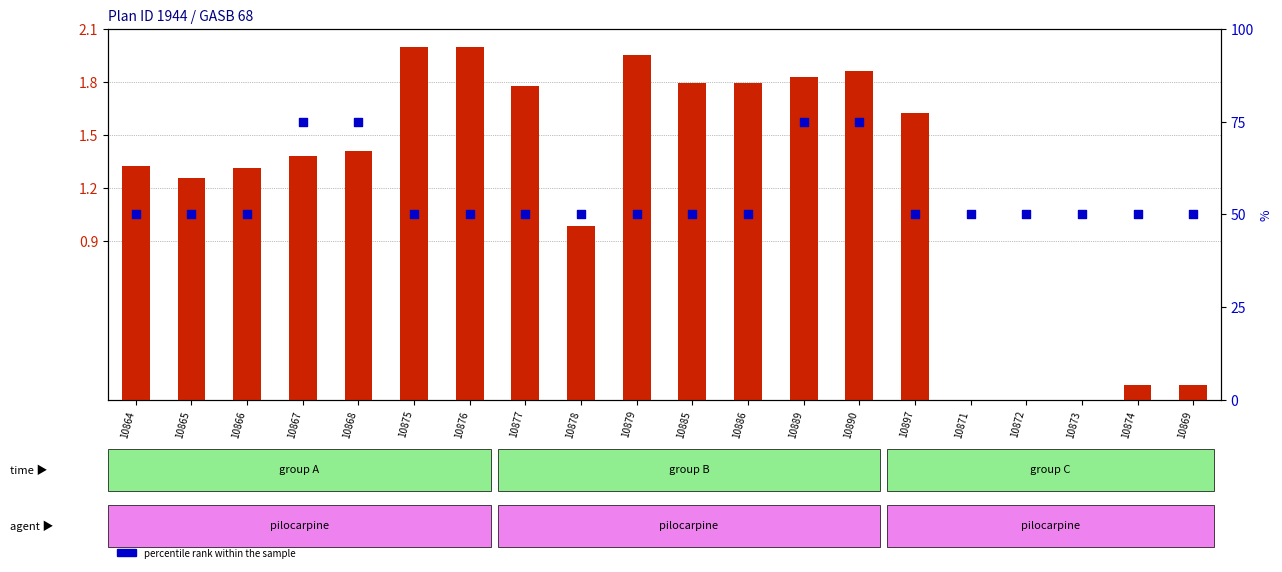

At which category is the sum across all series the highest?

10890